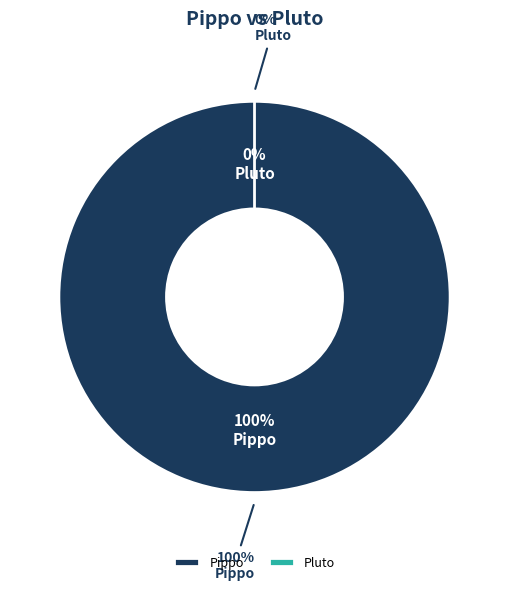

What is the ratio of the value at Pippo to the value at Pluto?

300000000000.0